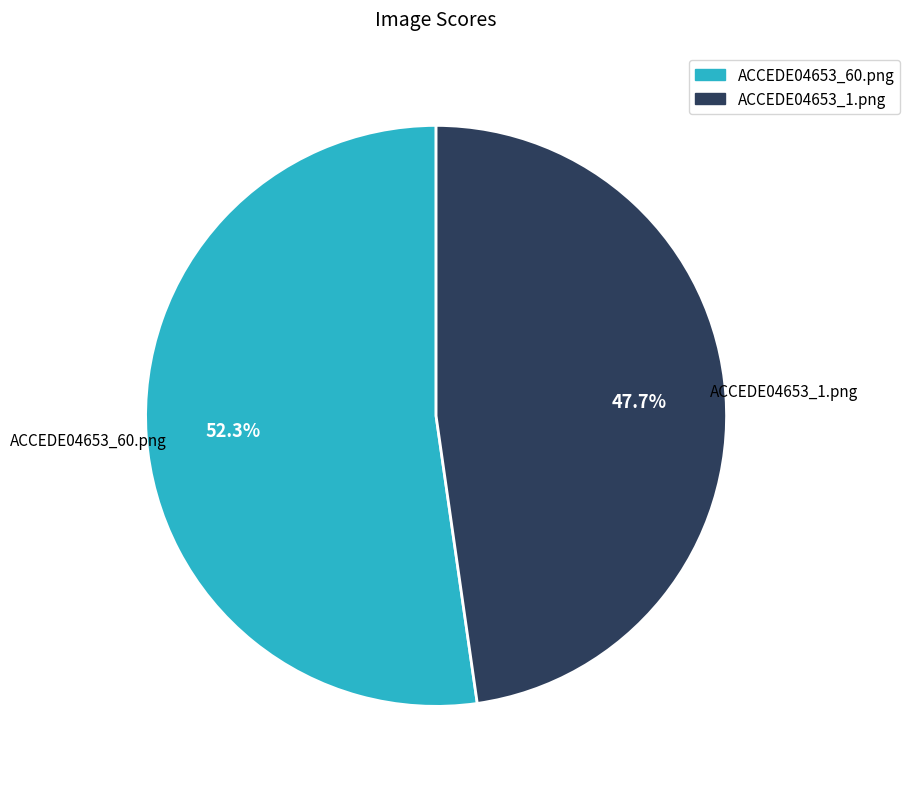

To the nearest percent, what portion does ACCEDE04653_60.png represent?

52%